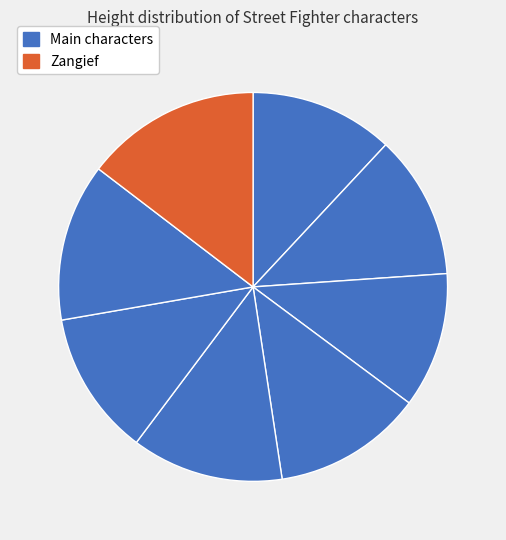

To the nearest percent, what is the difference between the largest and smallest slice percentages?

3%